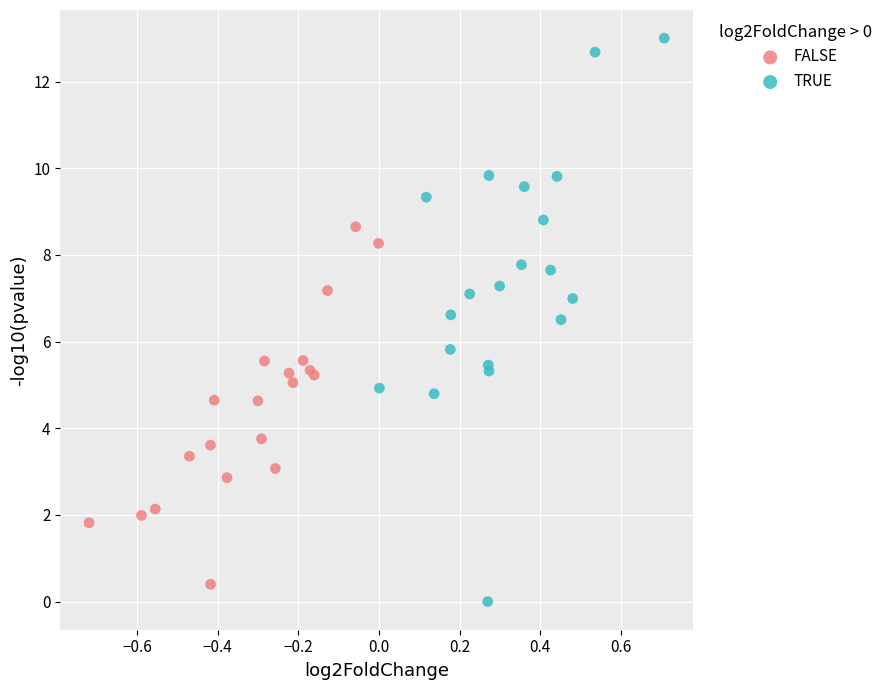

What are all the series names shown in the legend?

FALSE, TRUE